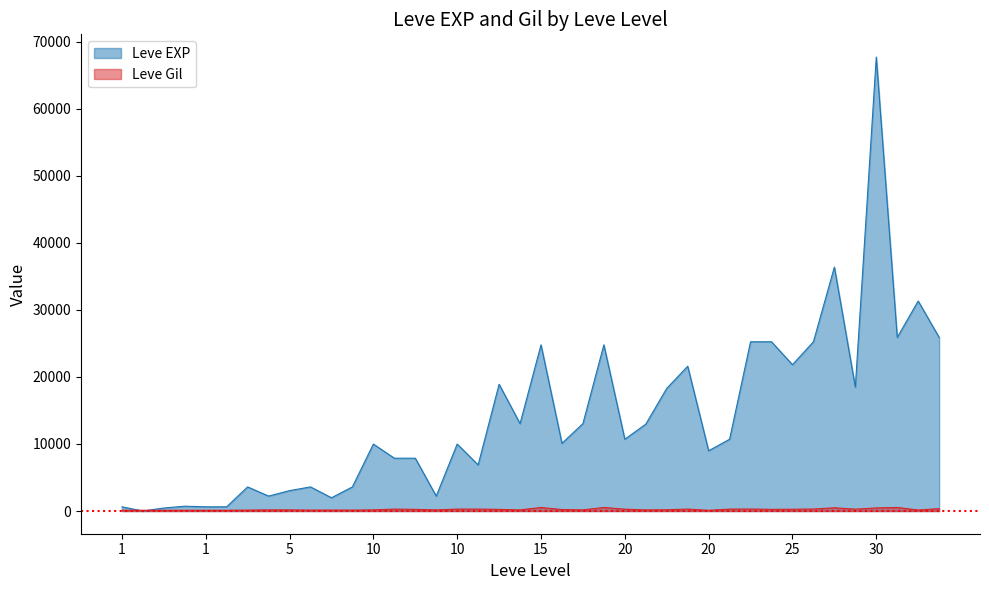

At which label does Leve Gil first exceed 223?

10